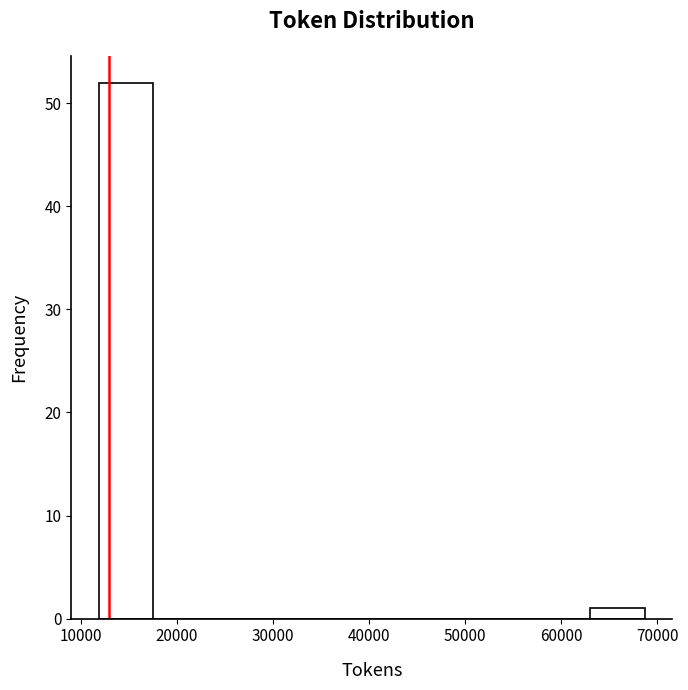

How tall is the bar that spans 12000 to 18000 on the x-axis? Neither the bar edges nor the heights are printed on the chart, so give them approximately, as read against the axes.

52